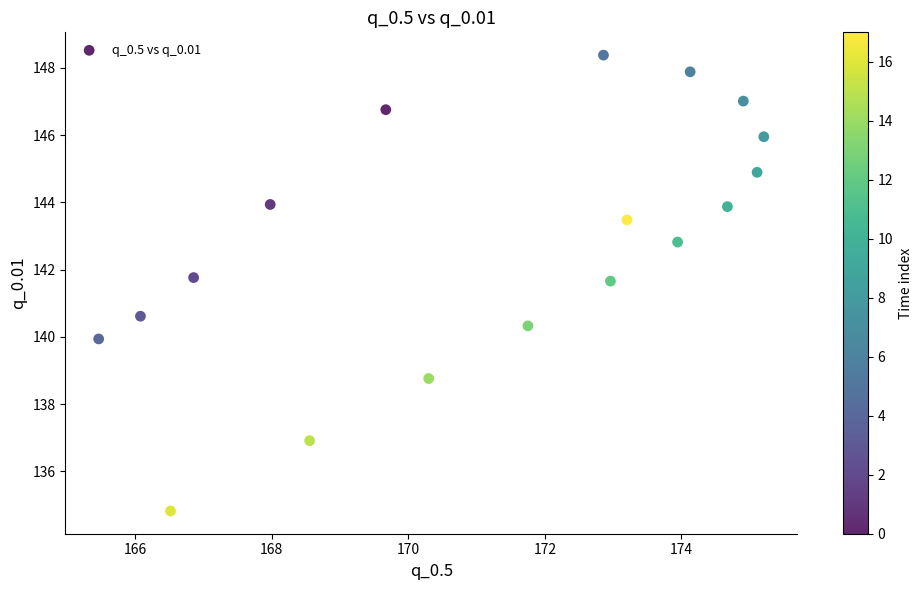

What Y value in the scatter plot is closest to 141?

140.6